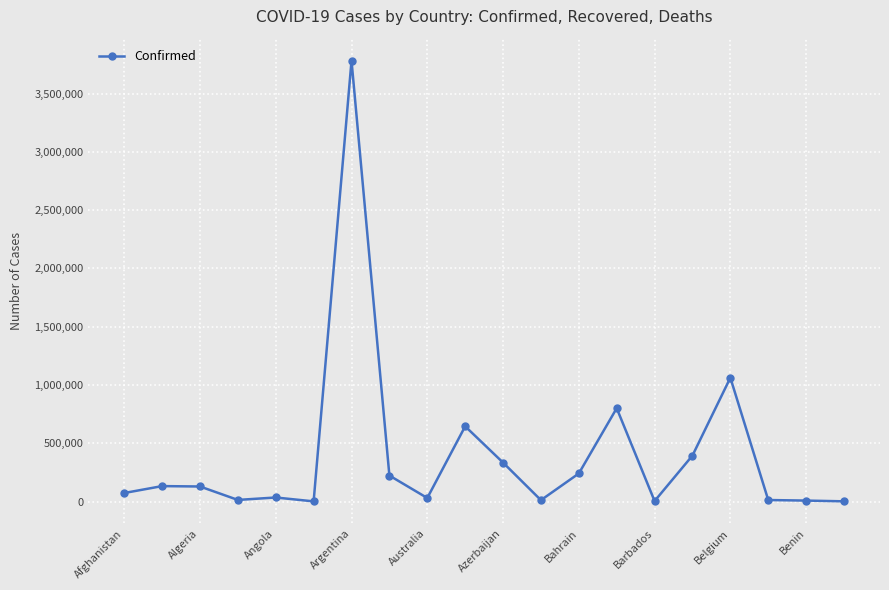

True or false: there are more than 1 points higher than both neighbors.

True